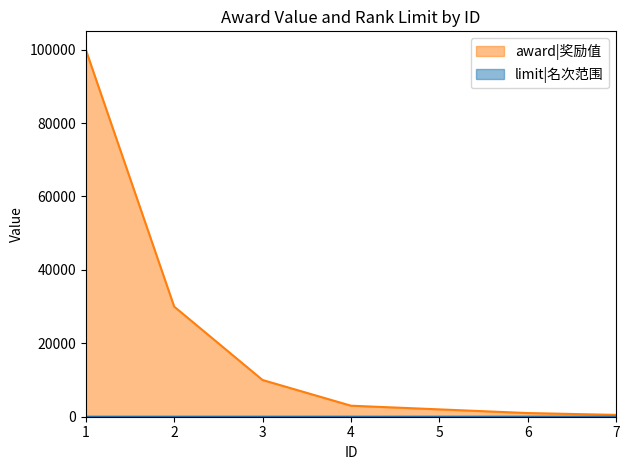

What is the approximate value of award at 3, to the nearest 50?

10000